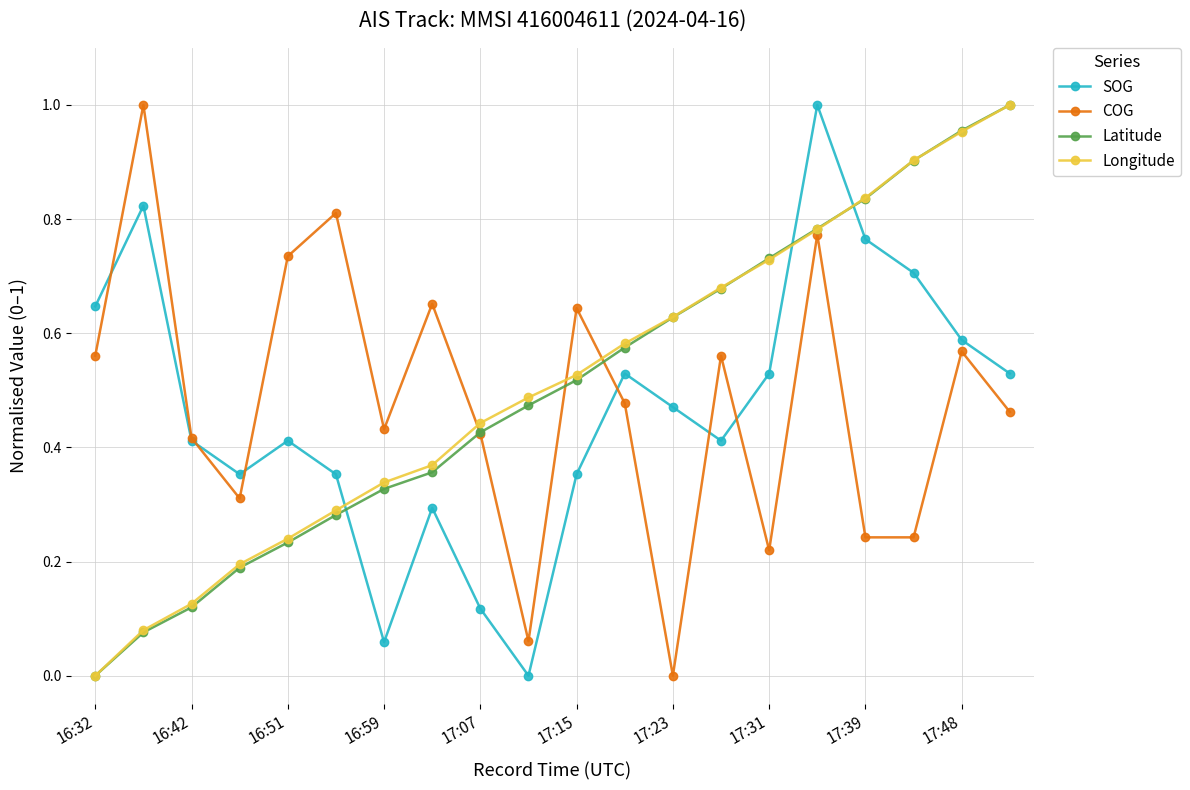

Which series ends up on top after the final intersection of SOG and Latitude?

Latitude